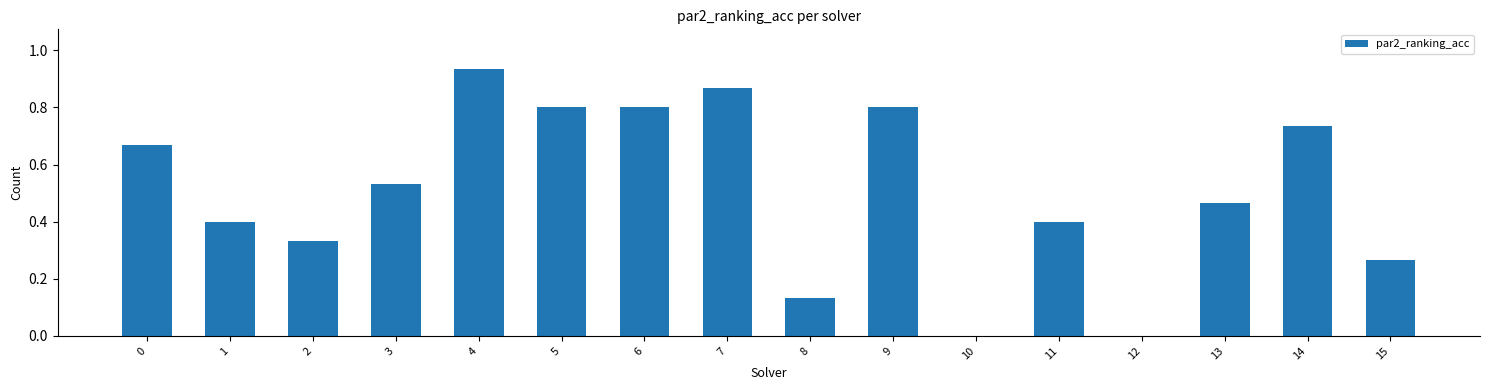

What is the sum of the values at 0 and 4?

1.6